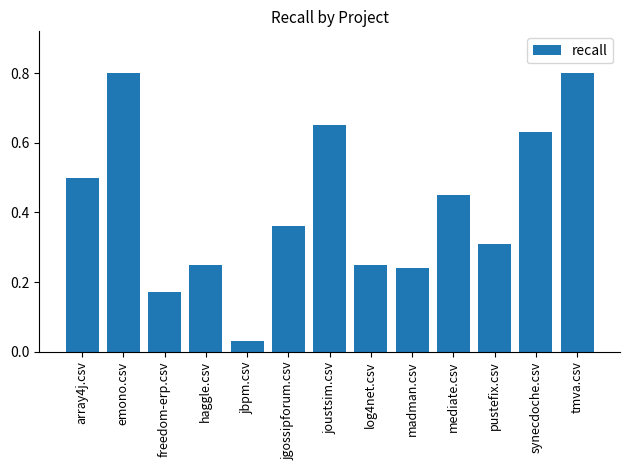

Which category has the lowest value across all series?

jbpm.csv